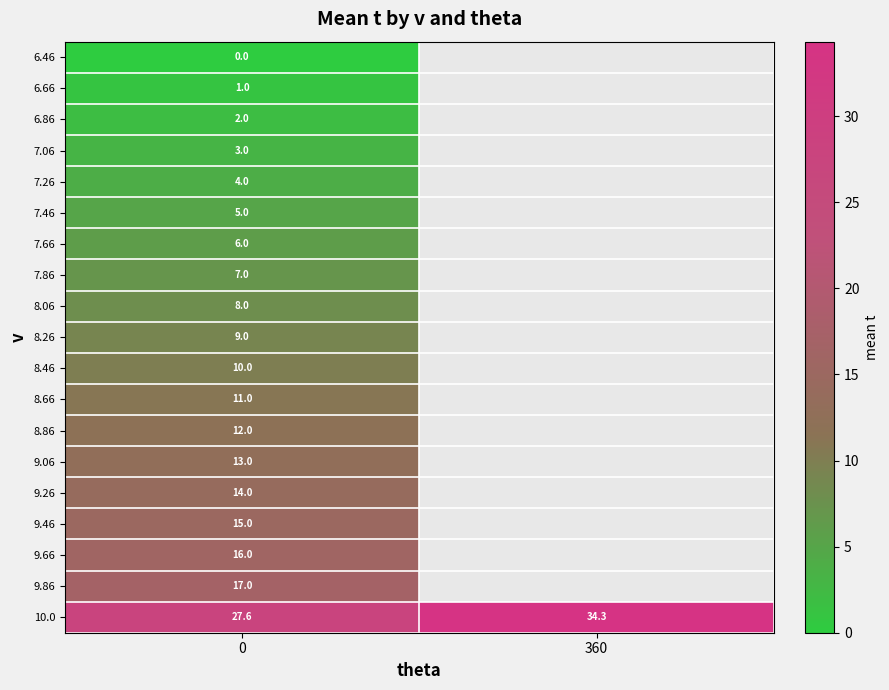

Rank the series at 0 from highest to lowest value.

10.0, 9.86, 9.66, 9.46, 9.26, 9.06, 8.86, 8.66, 8.46, 8.26, 8.06, 7.86, 7.66, 7.46, 7.26, 7.06, 6.86, 6.66, 6.46